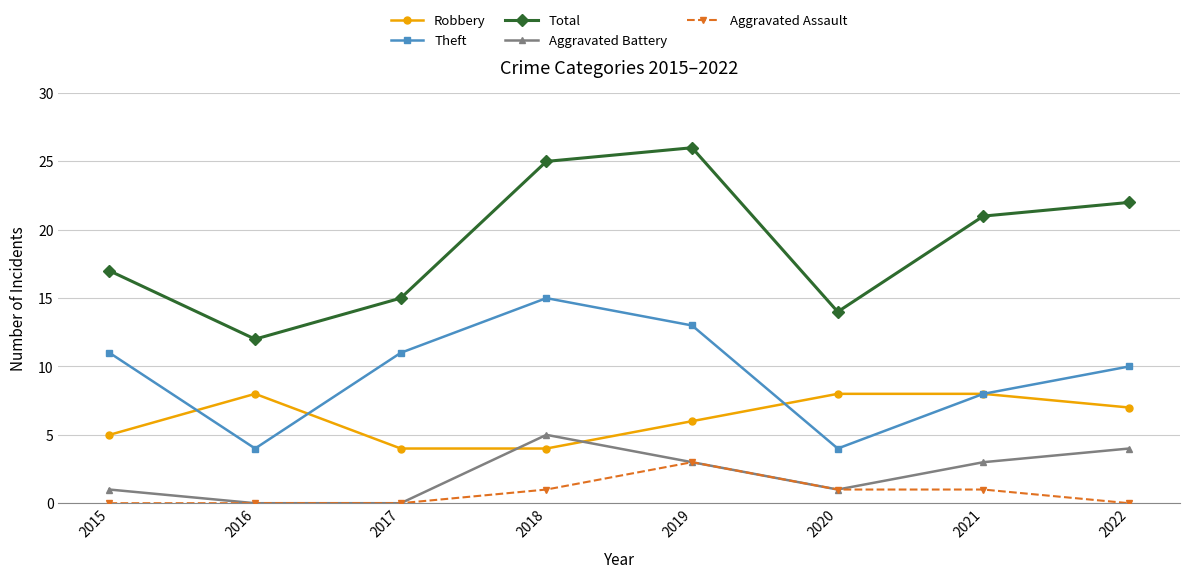

What is the lowest value of the Robbery series?

4